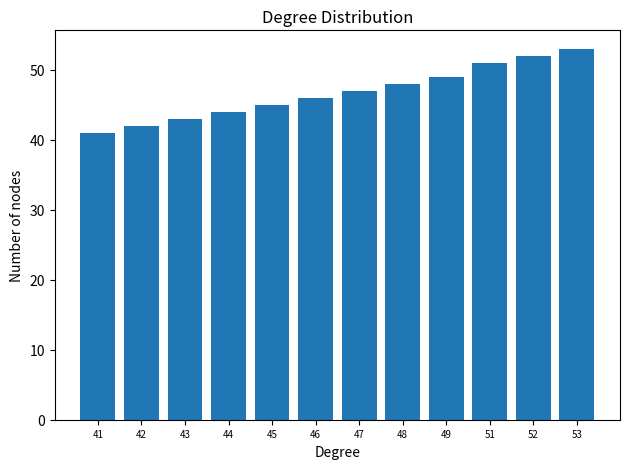

What is the value of the 7th bar from the left?

47